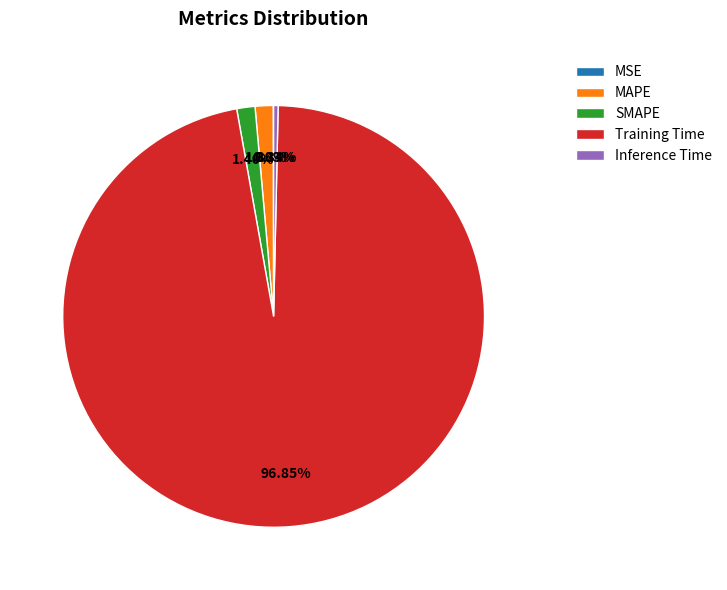

What is the total percentage of MAPE and Training Time?

98.2%